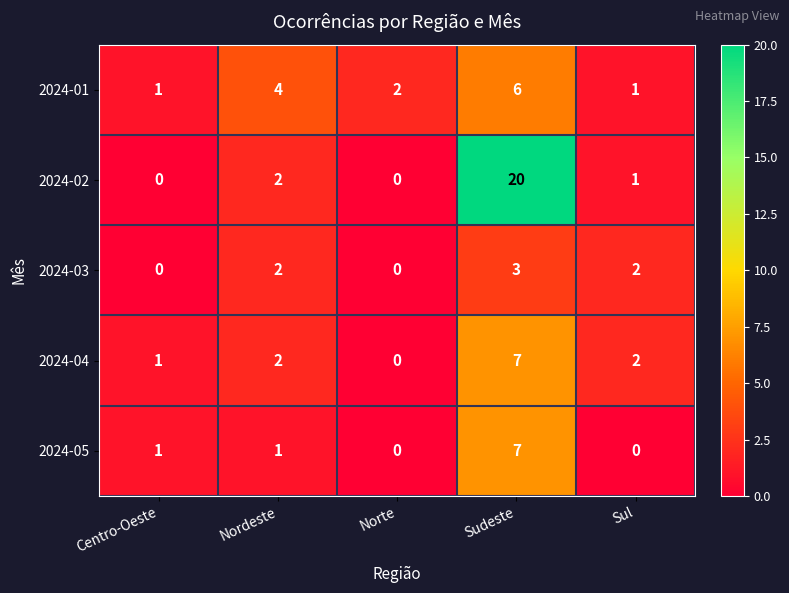

Count the 2024-01 values in the range 1 to 4.

4